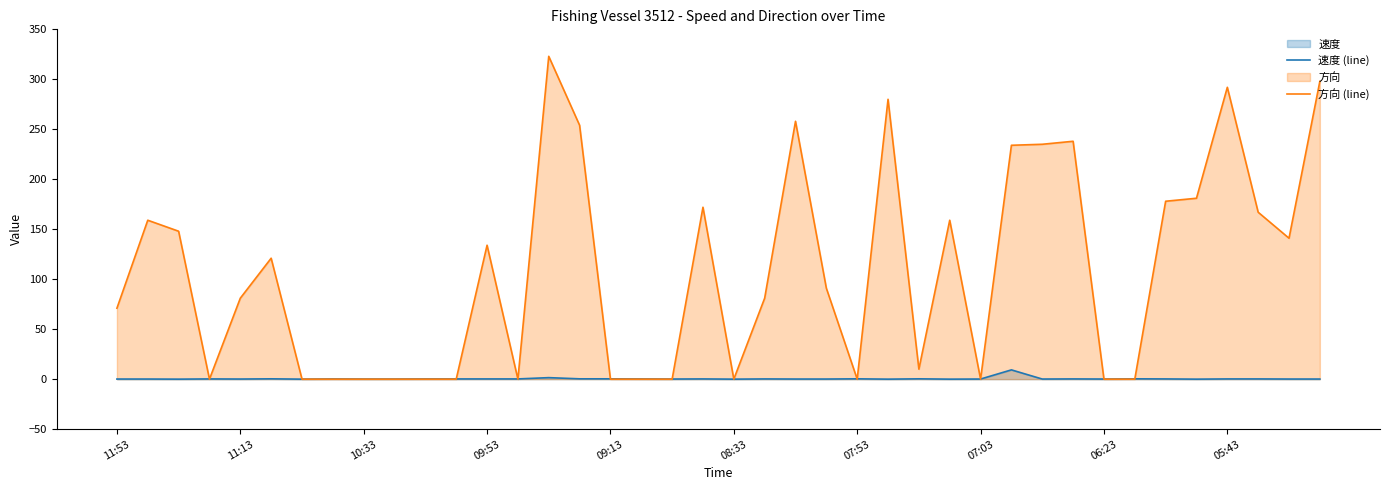

True or false: 方向 (line) has a value of 0.0 at 10.

True